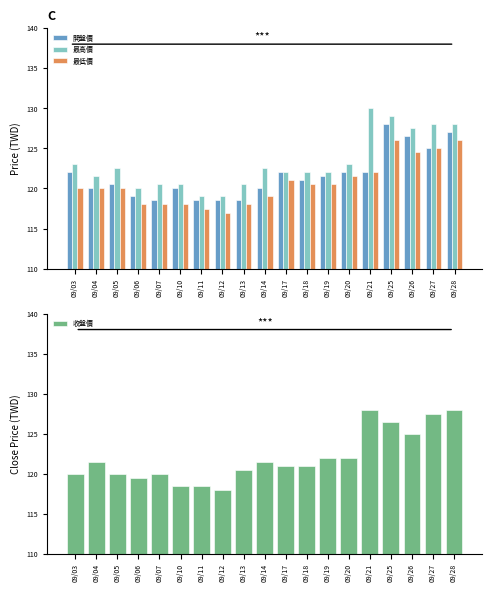

What is the sum of the 最低價 values at 09/18 and 09/04?

240.5